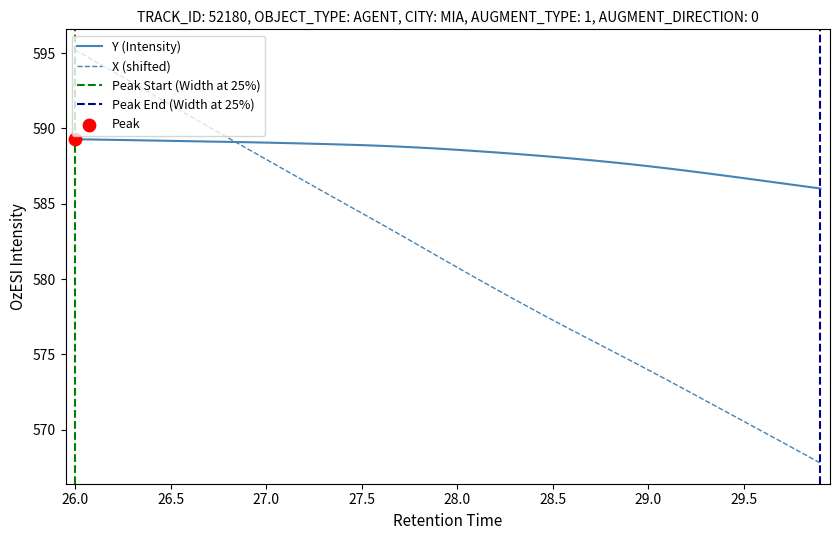

Which series has the largest Y range (max minus min)?

X